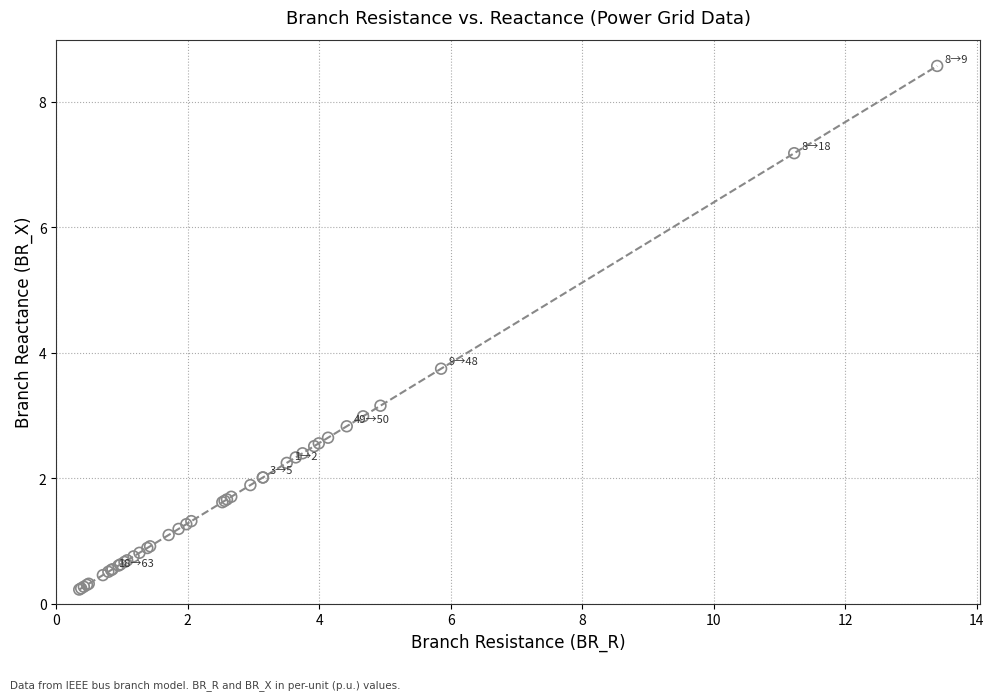

What Y value in the scatter plot is closest to 4?

3.7